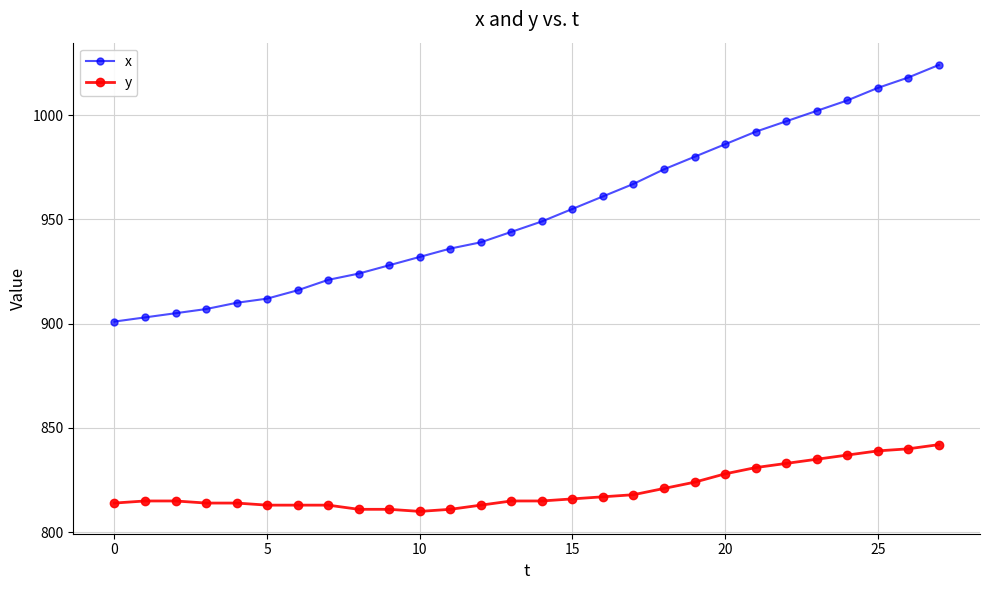

Rank the series by their maximum value, from highest to lowest.

x, y